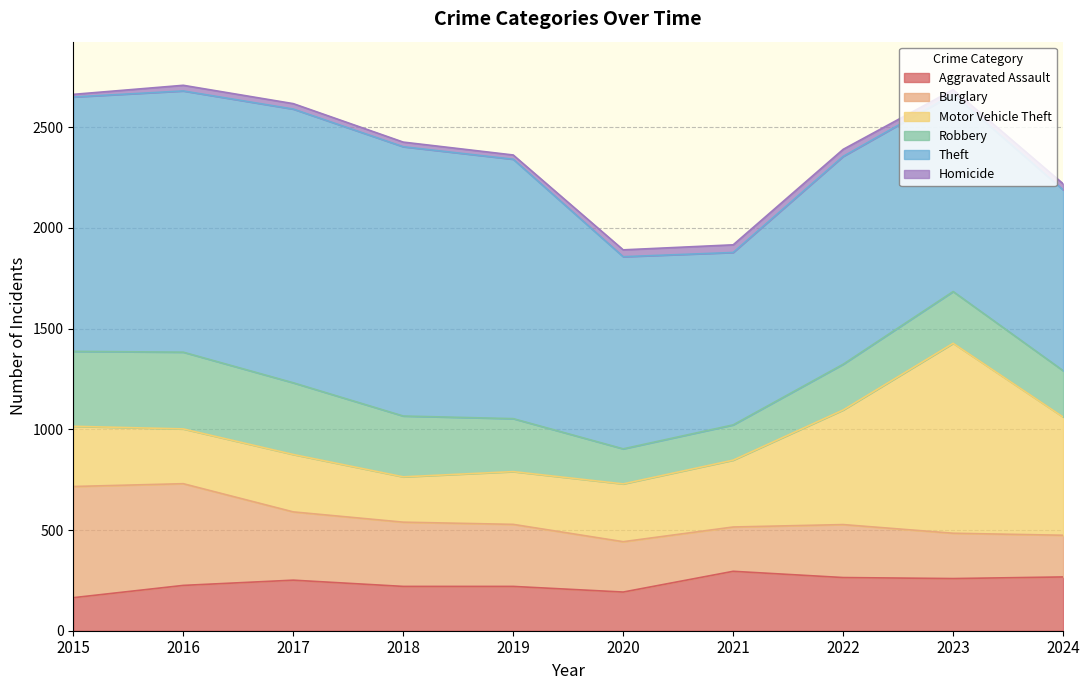

True or false: Motor Vehicle Theft and Theft cross at least once.

False